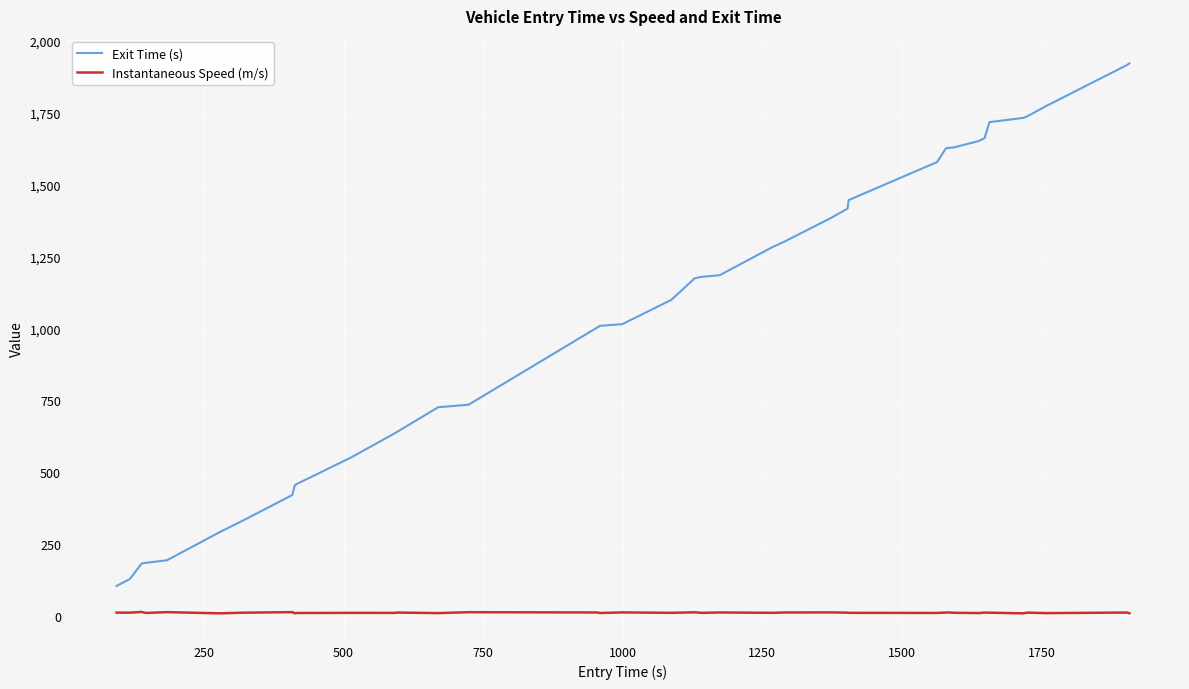

Which series has the largest total across all categories?

Exit Time (s)